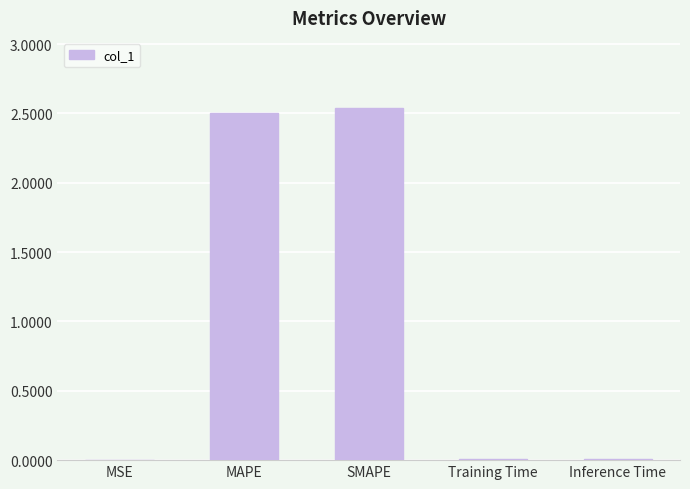

Is it true that the value at MAPE is 2.5?

True